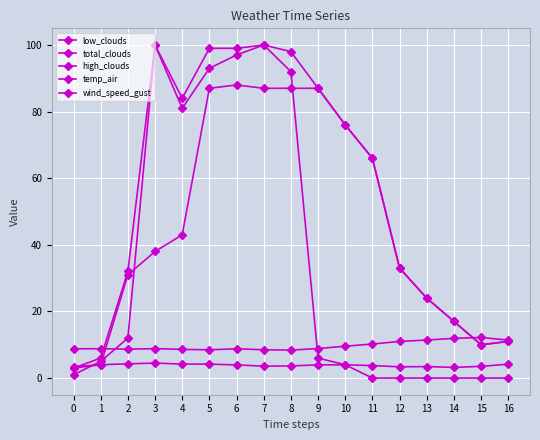

True or false: low_clouds has a value of 53.0 at 9.

False